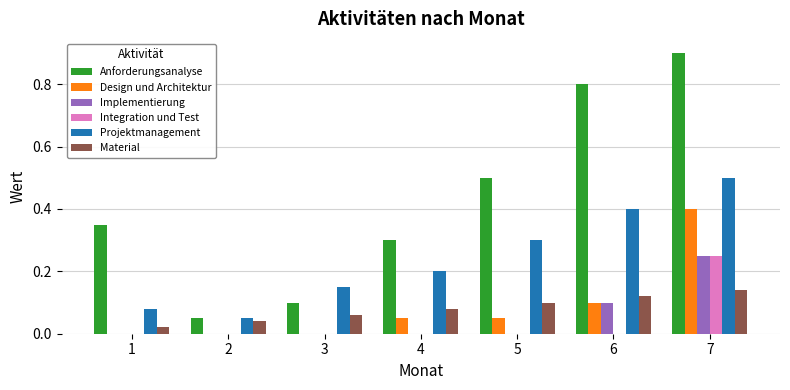

What are all the series names shown in the legend?

Anforderungsanalyse, Design und Architektur, Implementierung, Integration und Test, Projektmanagement, Material